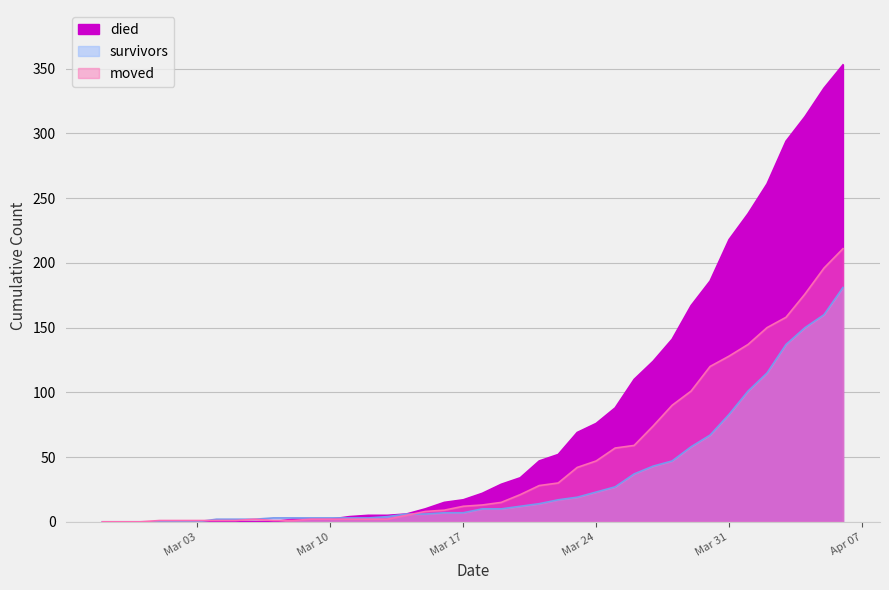

The died series shows 66 at 2020-03-27. True or false?

False